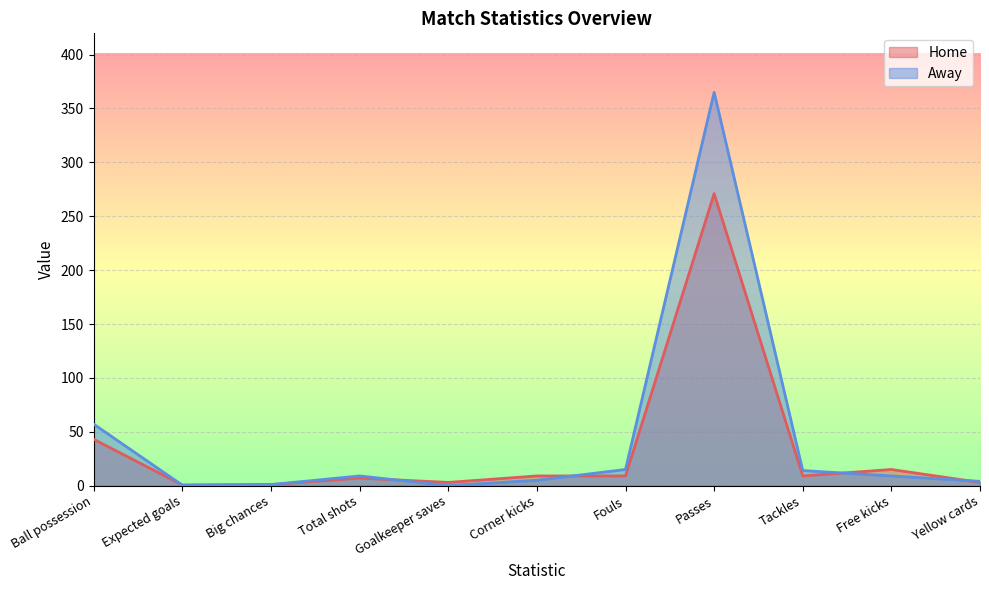

In Away, how many points are lower than both neighbors (excluding endpoints)?

2